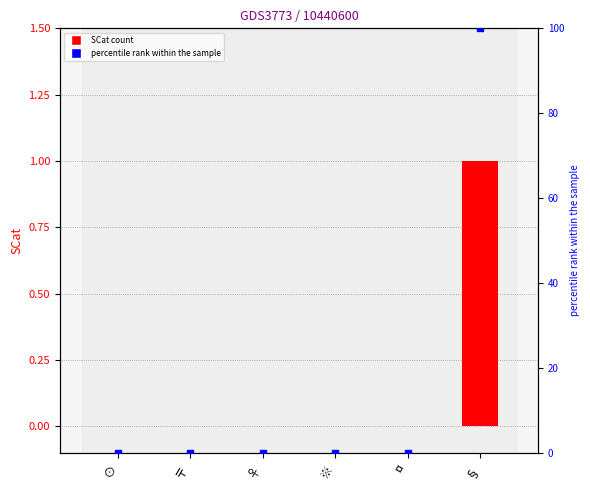

Which series reaches the minimum Y coordinate?

SCat